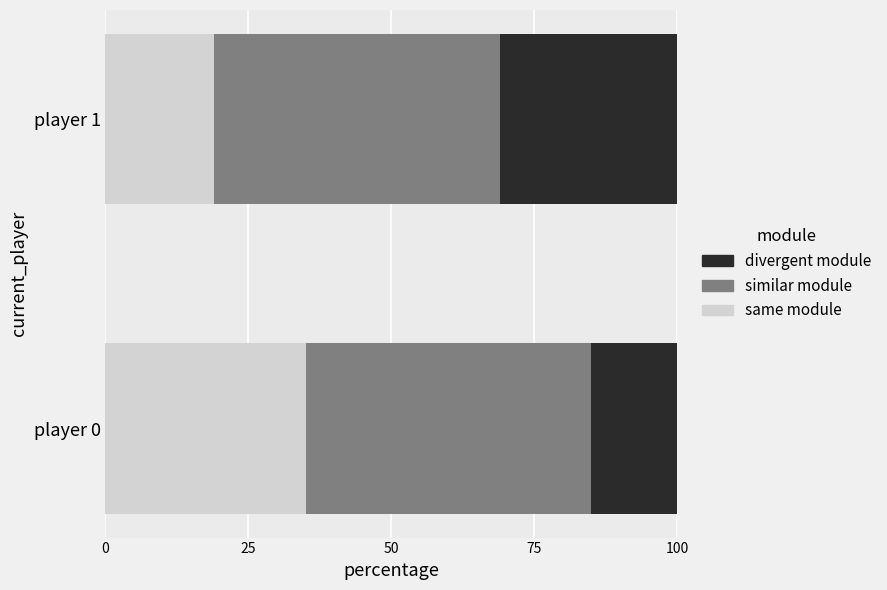

What is the sum of all same module values?

54